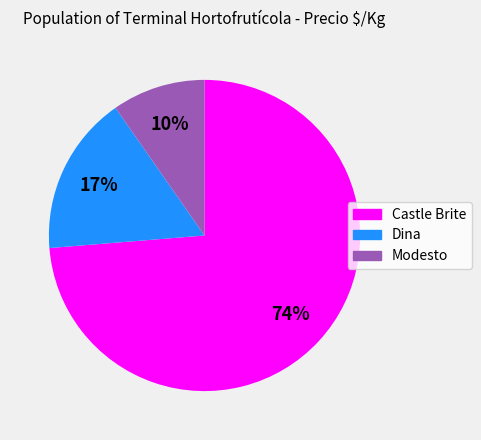

Is there a majority slice in this chart?

Yes